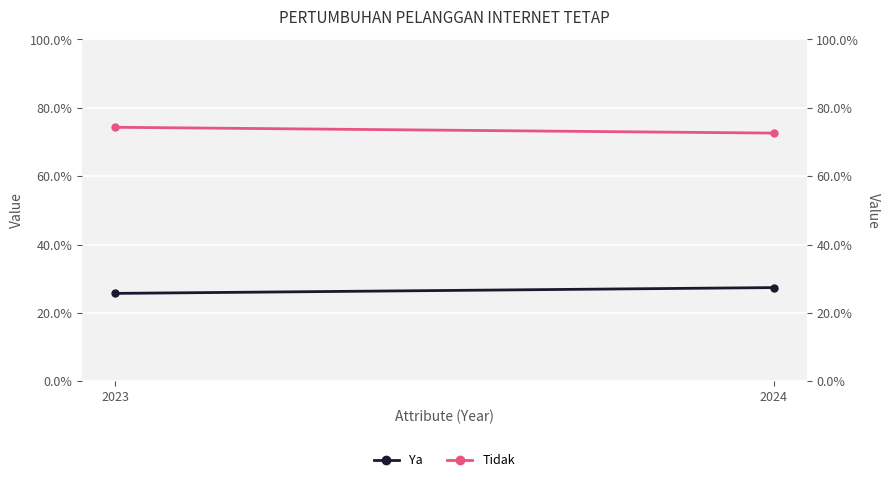

At which category is the sum across all series the highest?

2023